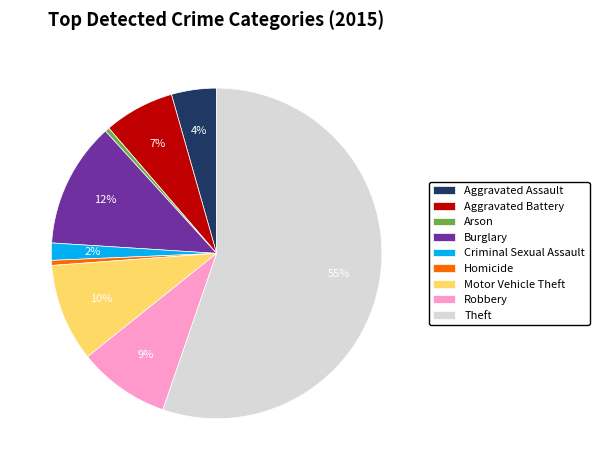

To the nearest percent, what percentage of the pie is Aggravated Battery?

7%